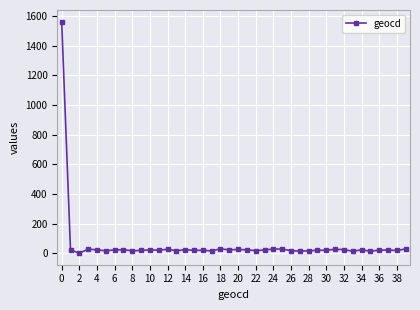

What is the greatest value displayed?

1564